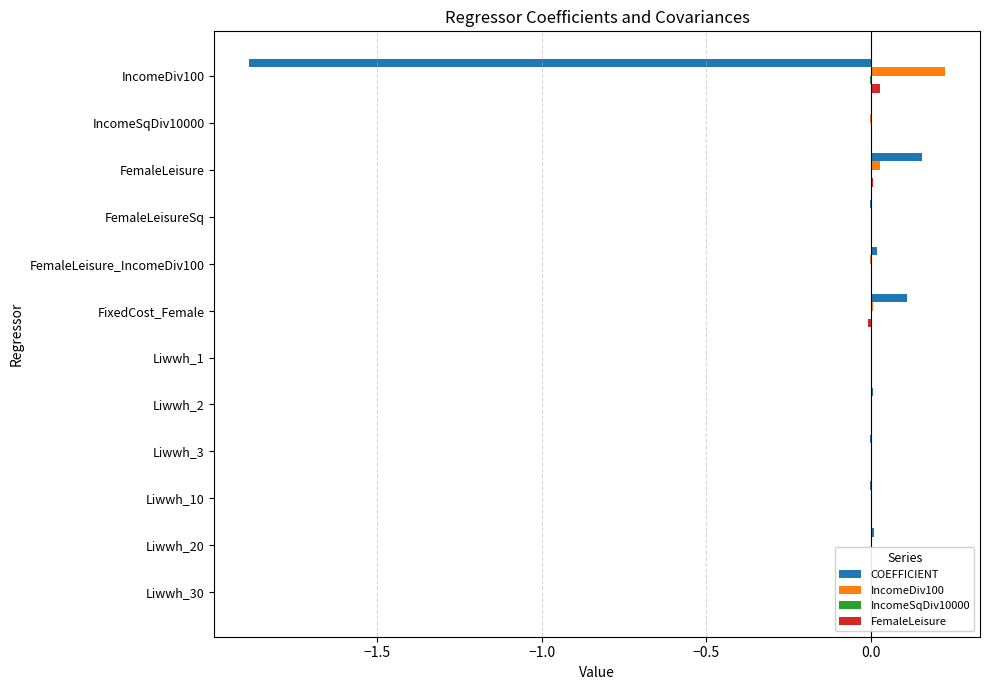

At which category does the chart reach its peak across all series?

IncomeDiv100